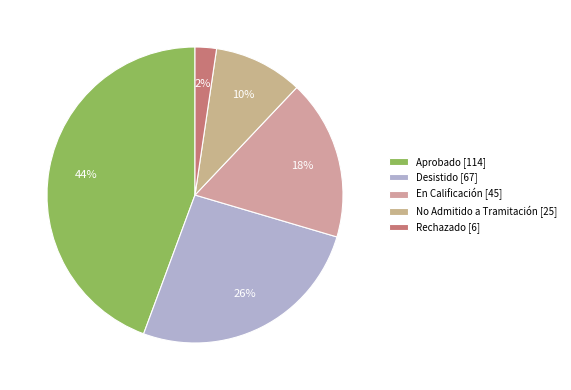

Is it true that Desistido is 34% of the pie?

False